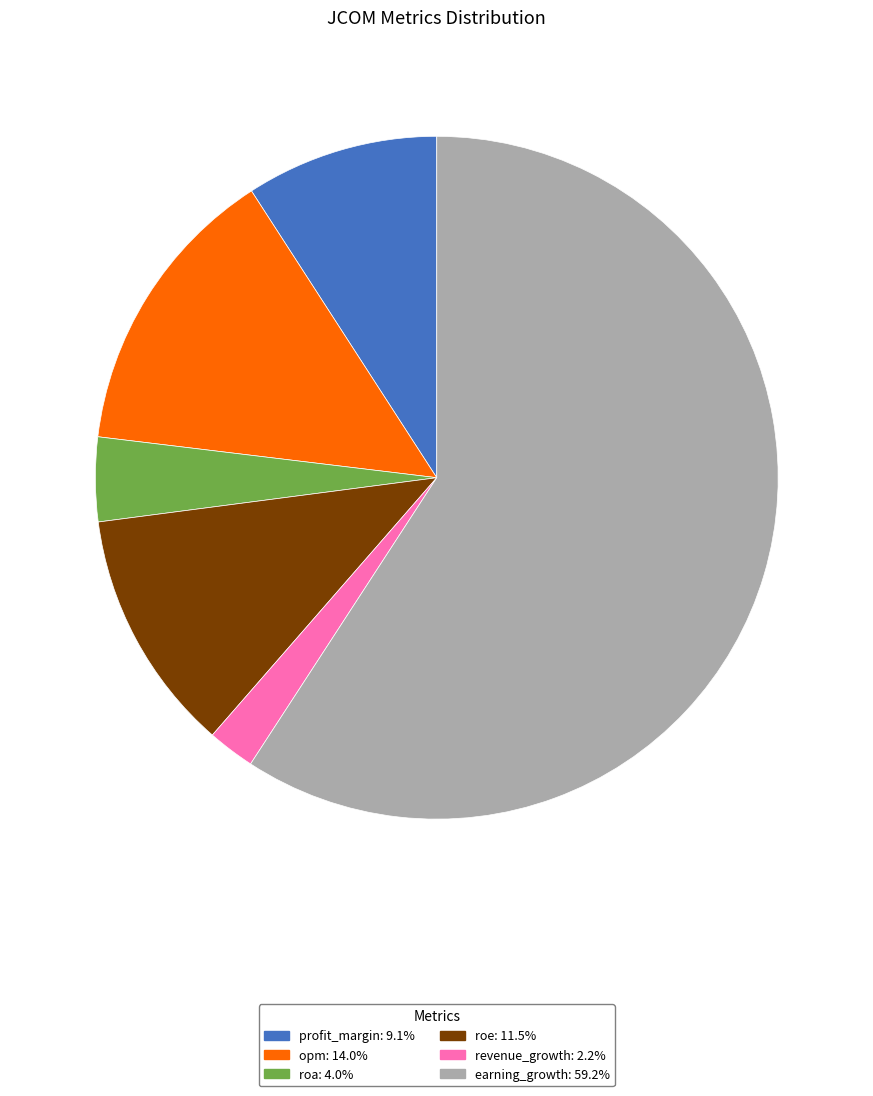

Rank the categories by value from lowest to highest.

revenue_growth, roa, profit_margin, roe, opm, earning_growth